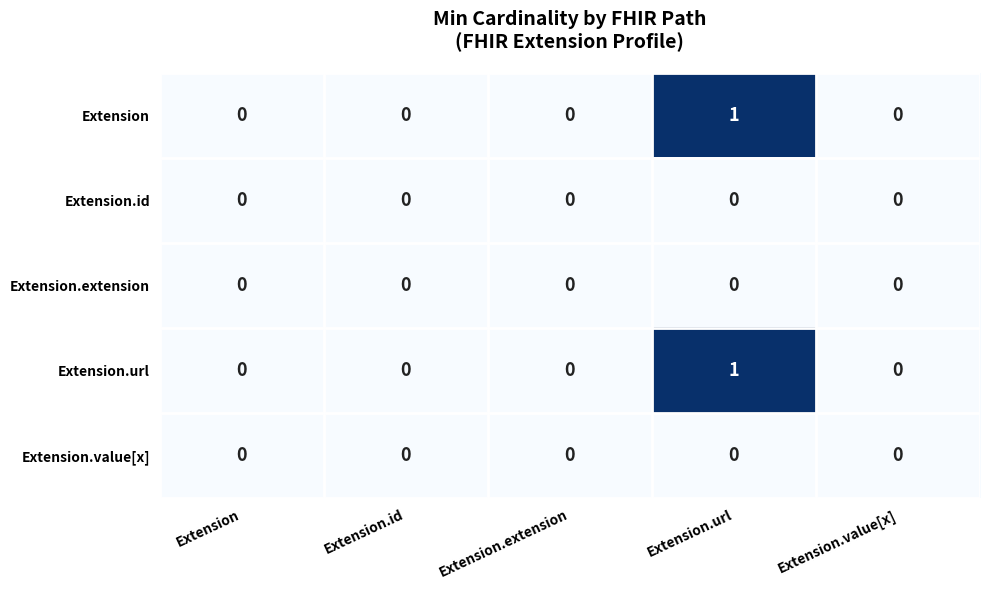

Is the value of Extension.value[x] at Extension.extension greater than the value of Extension.url at Extension.url?

No